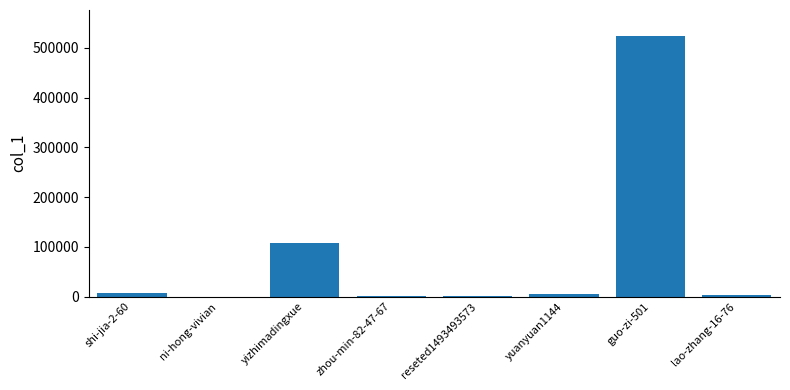

Which category has the highest value across all series?

guo-zi-501